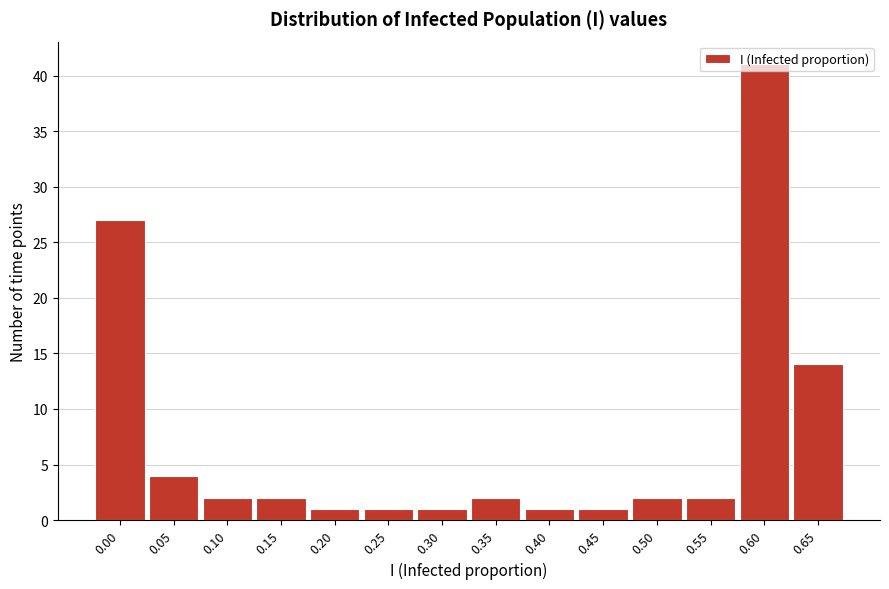

What is the average value?

7